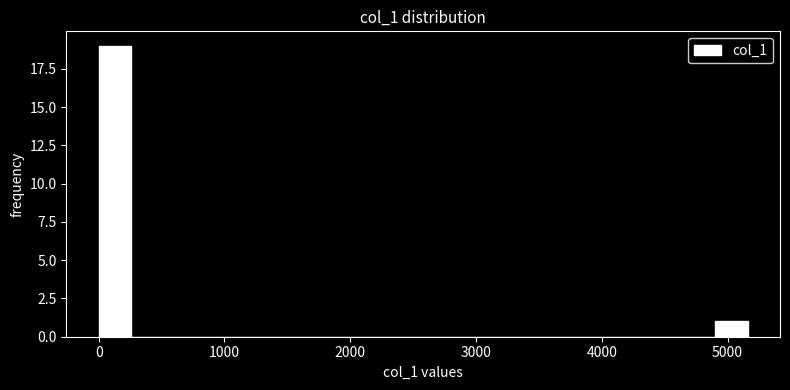

Around what value on the x-axis is the tallest bar? Give the approximate position of its centre, as read against the axis.

100